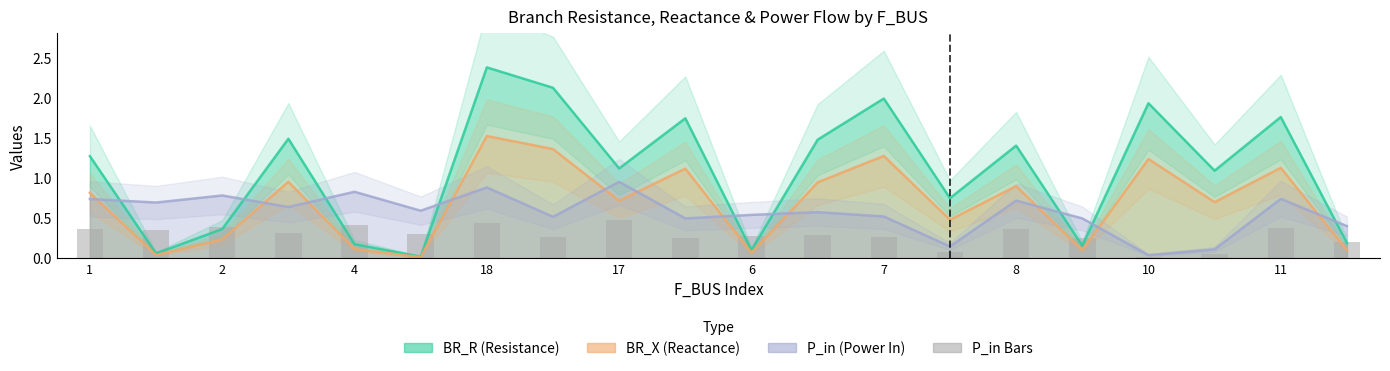

At how many categories does at least one series exceed 1?

12